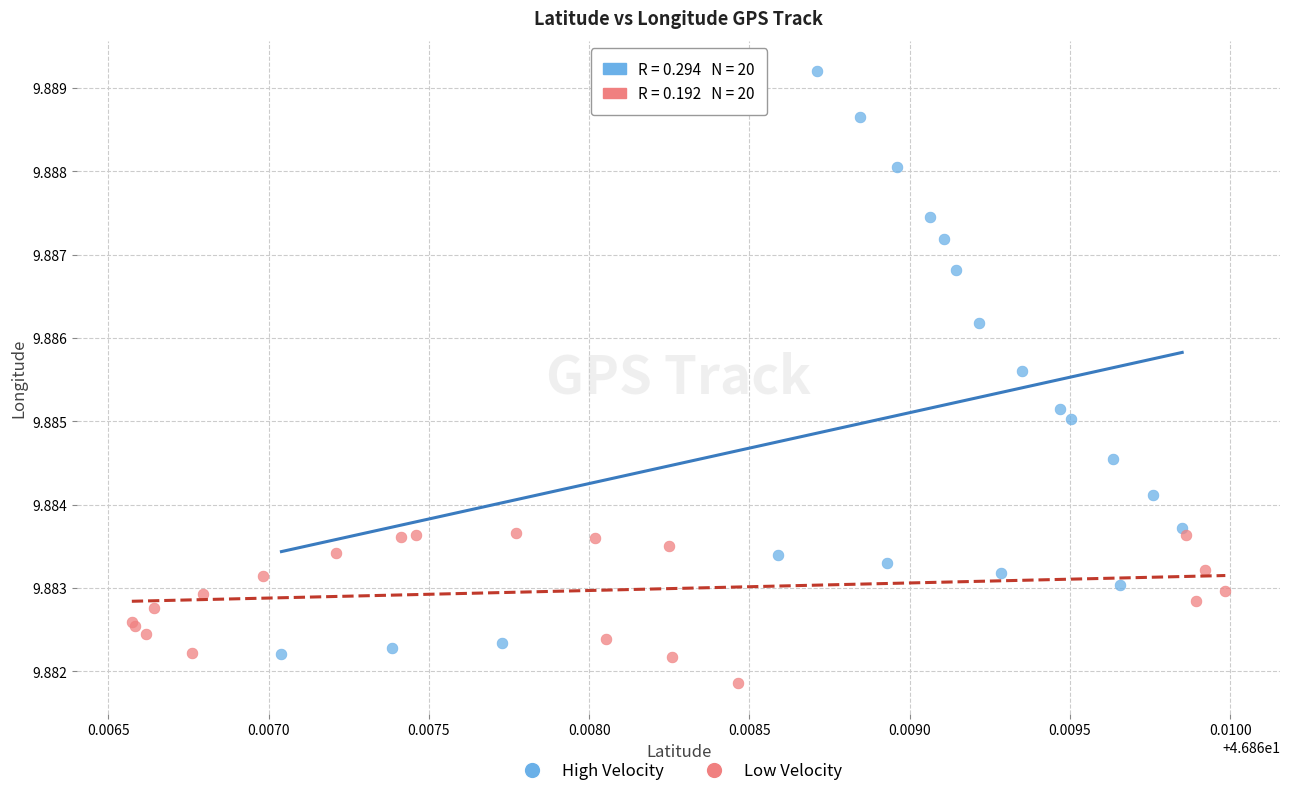

Which series reaches the maximum Y coordinate?

High Velocity